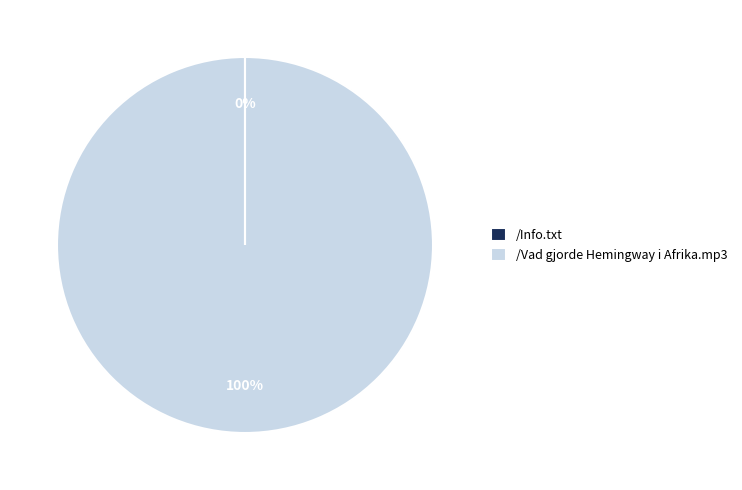

Which category has the biggest portion of the pie?

/Vad gjorde Hemingway i Afrika.mp3